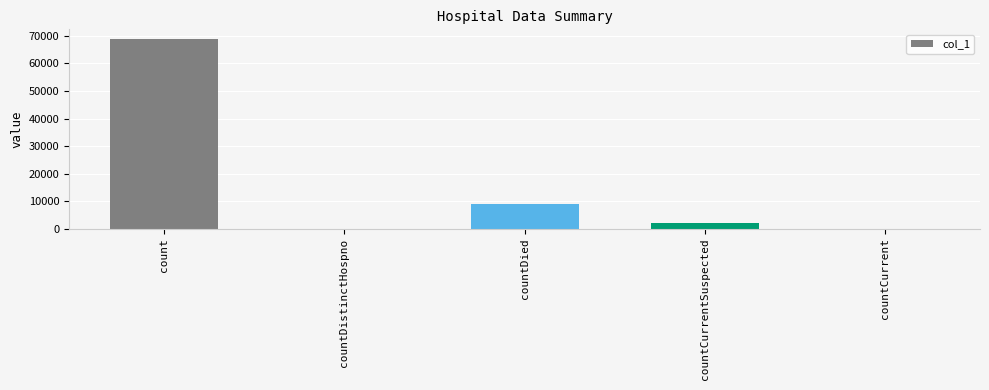

The value at countCurrent is -44442. True or false?

False